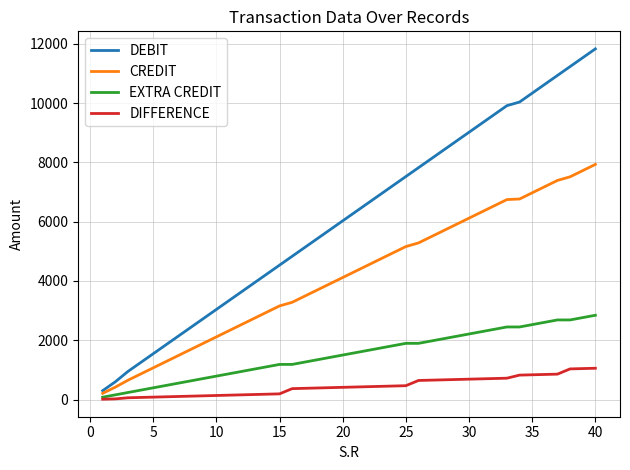

What is the maximum value for DIFFERENCE?

1055.6